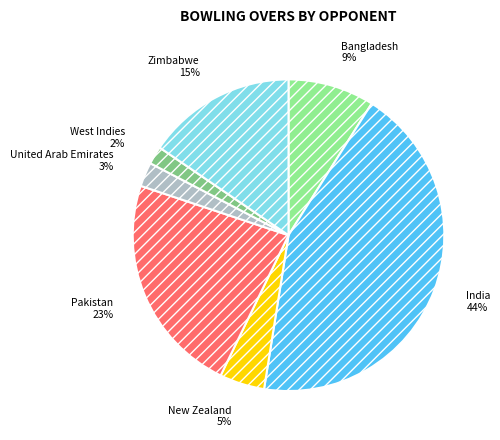

To the nearest percent, what is the average slice percentage?

14%